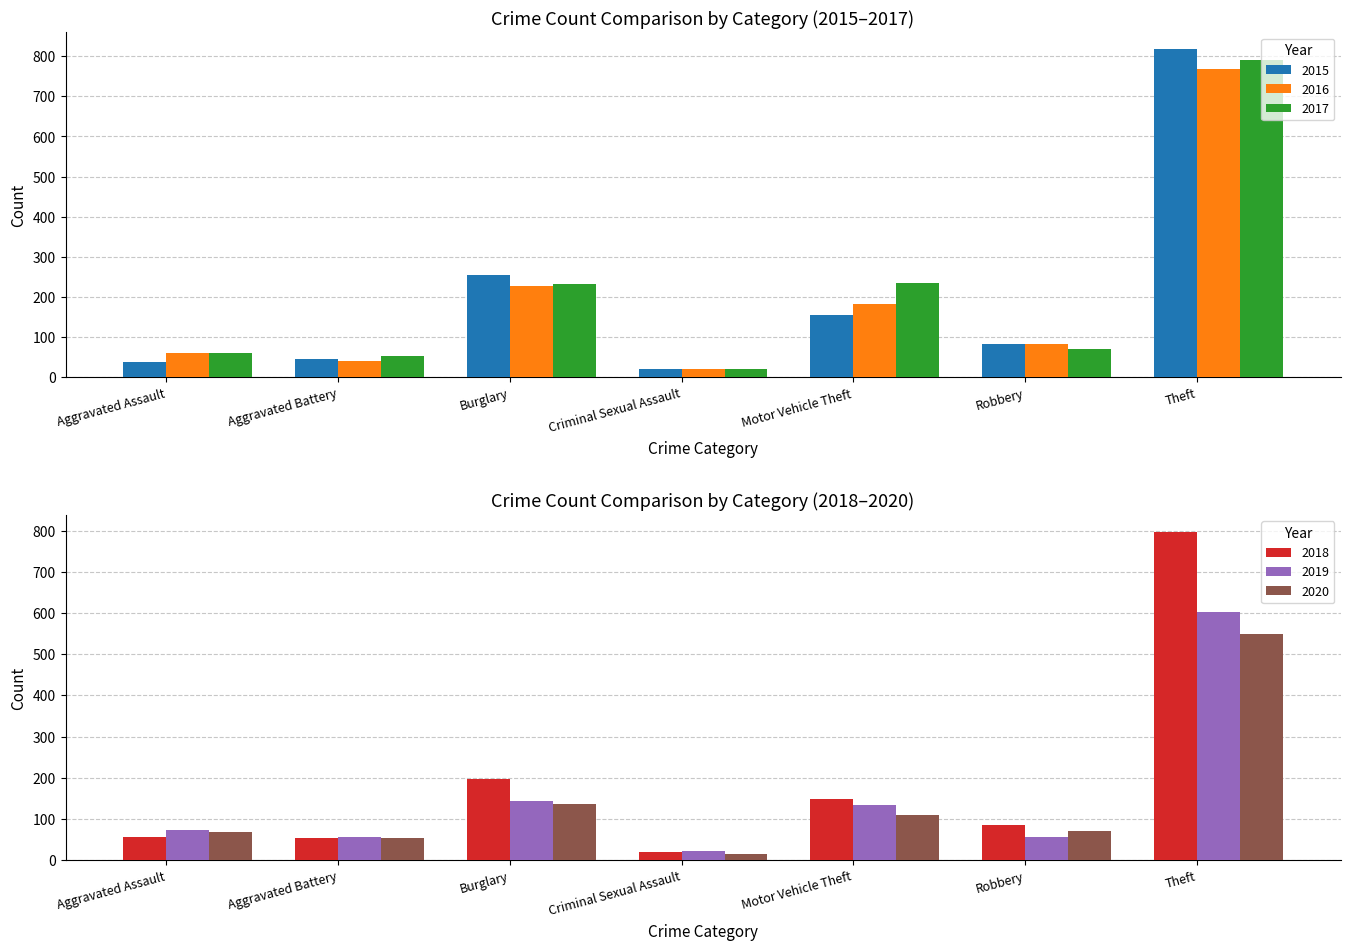

Does the chart contain stacked bars?

No